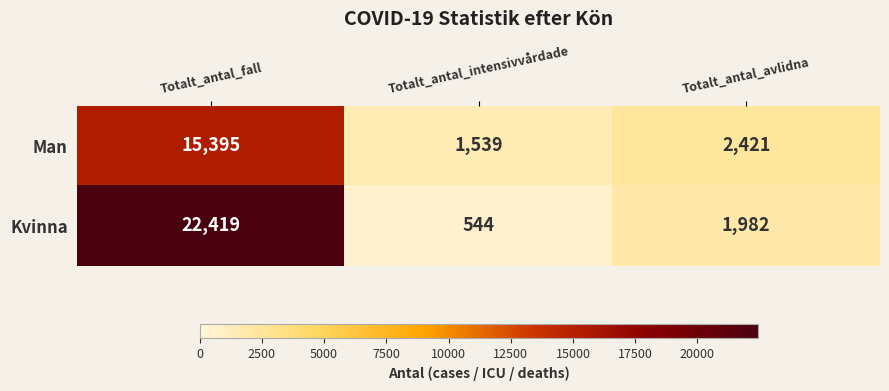

Where is Man nearest to the value 8467?

Totalt_antal_avlidna